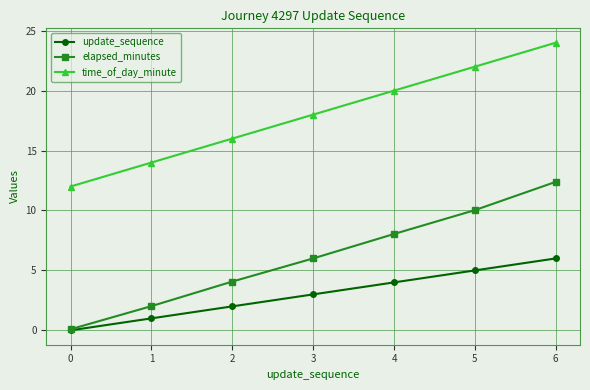

What is the total value across all series at 0?

12.1